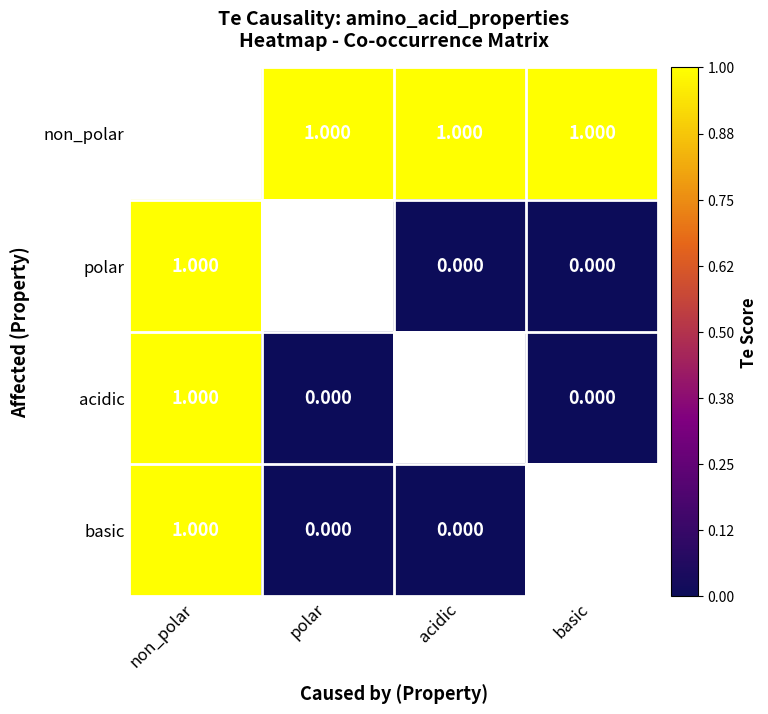

How many positive values does the acidic series have?

1